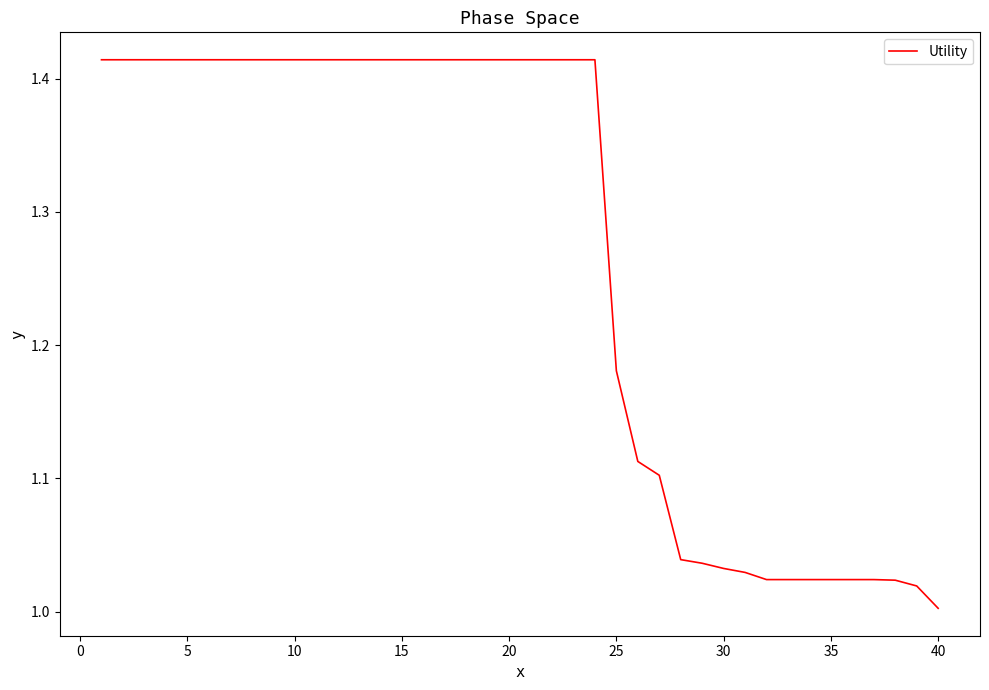

What is the difference between the maximum and minimum values?

0.4